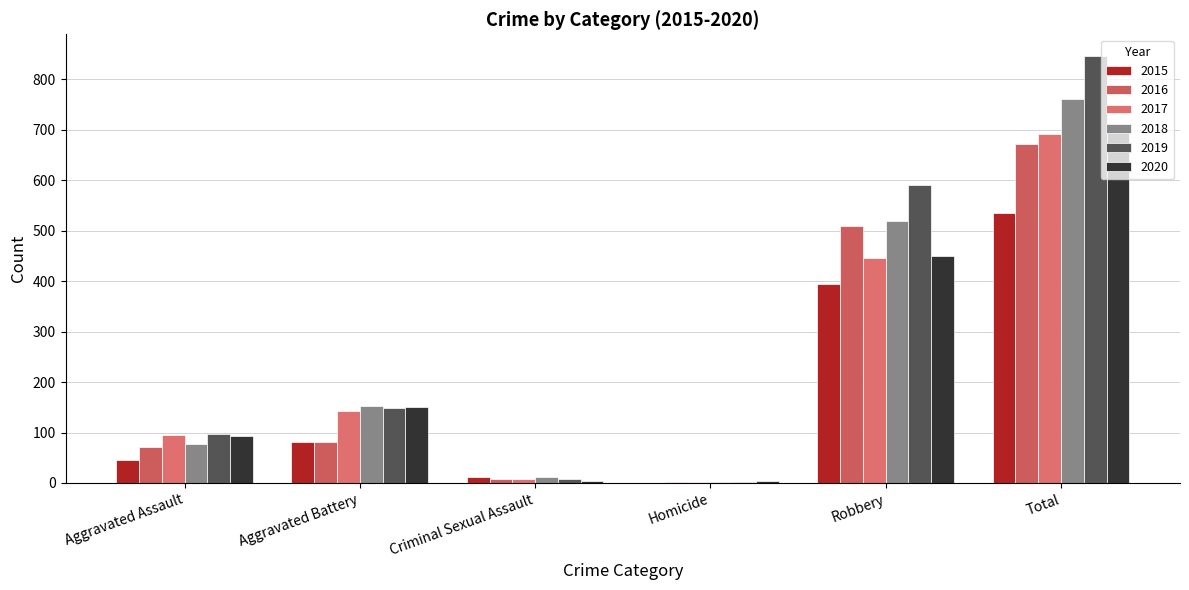

At which category is the sum across all series the highest?

Total